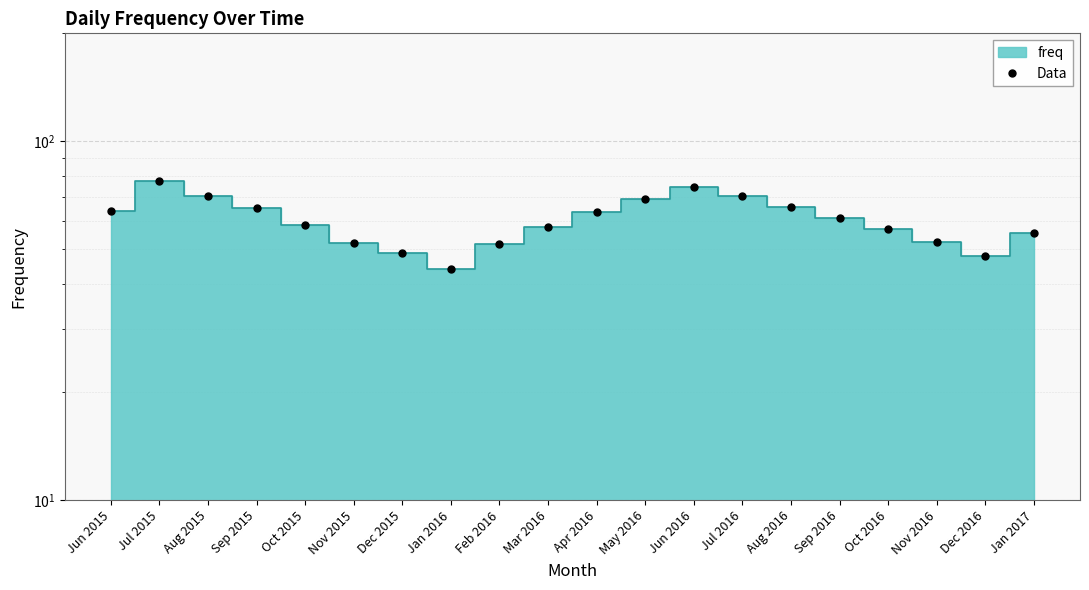

How many data points are above 61?

10